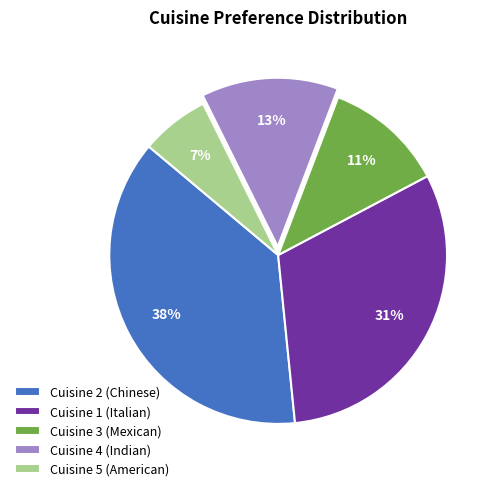

Approximately how many times larger is the value at Cuisine 4 (Indian) compared to Cuisine 2 (Chinese)?

0.3